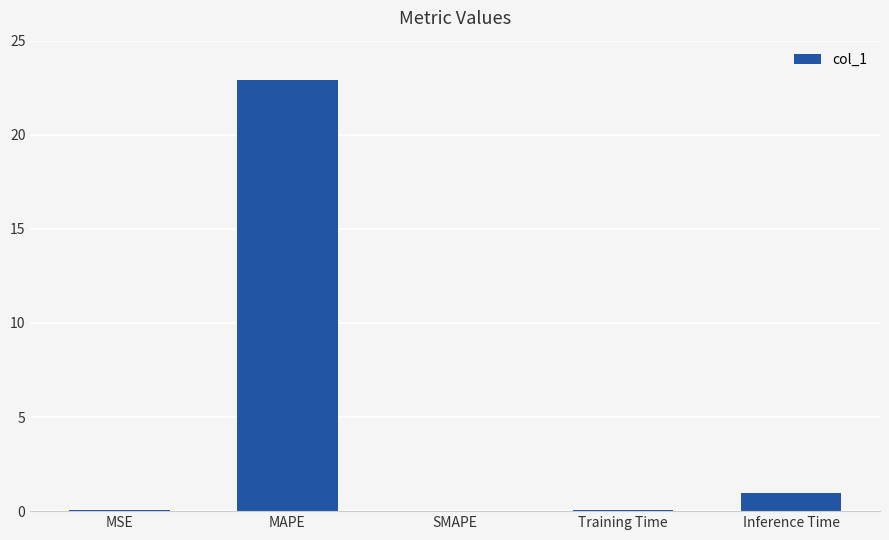

At which label is the value closest to 11?

Inference Time